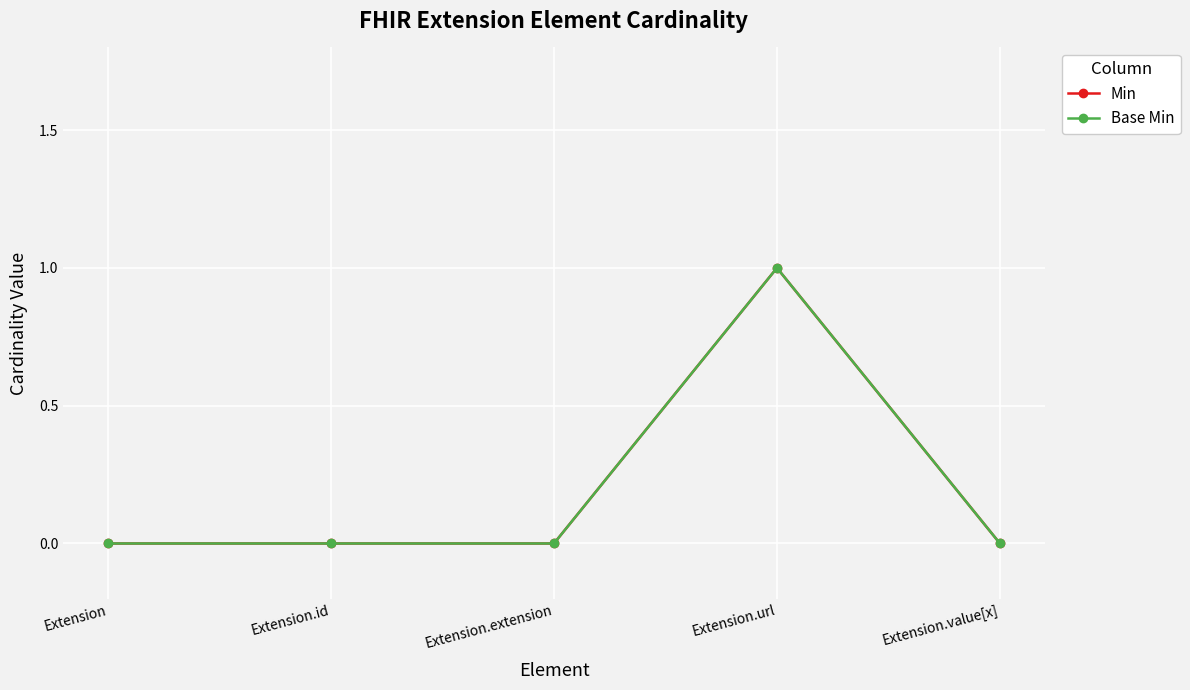

Is it true that Min equals 0 at Extension?

True